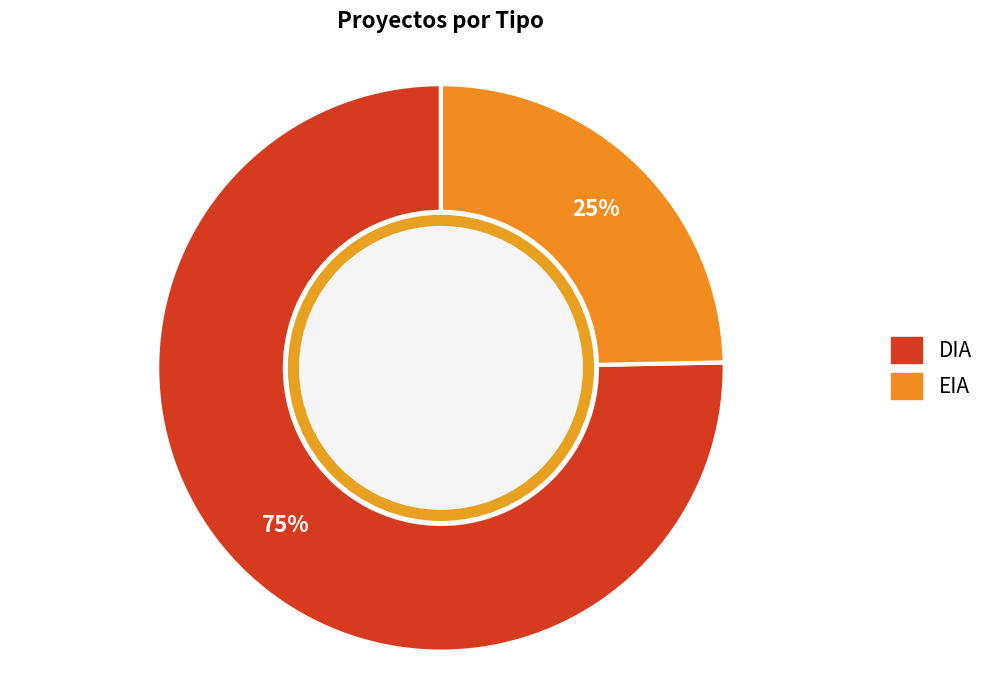

Which slice is the smallest?

EIA